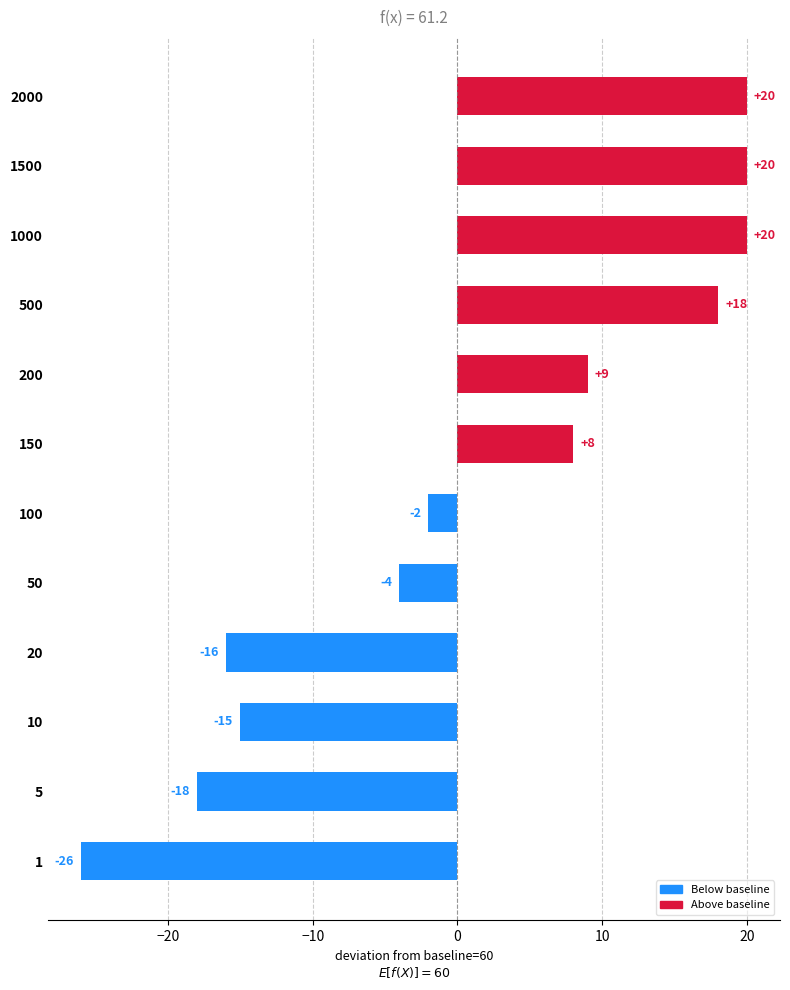

What is the sum of the values at 500 and 1?

-8